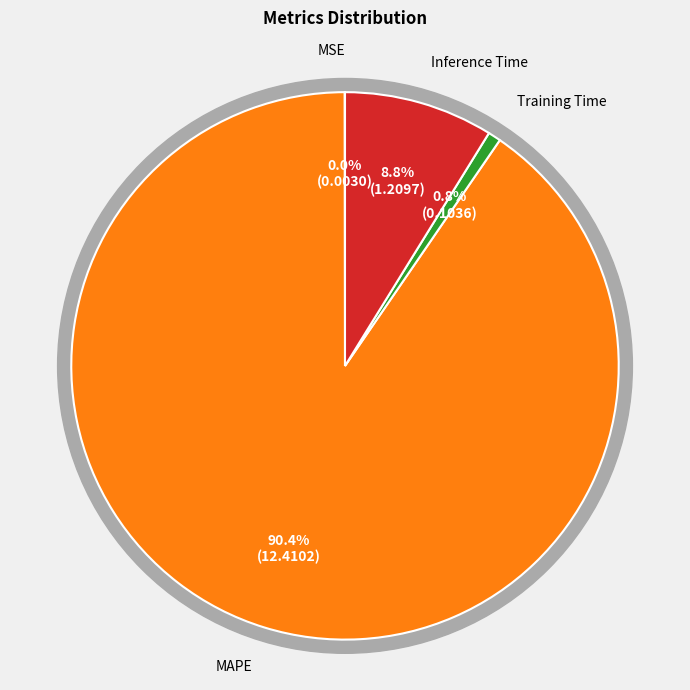

What is the total percentage of Training Time and MAPE?

91.2%